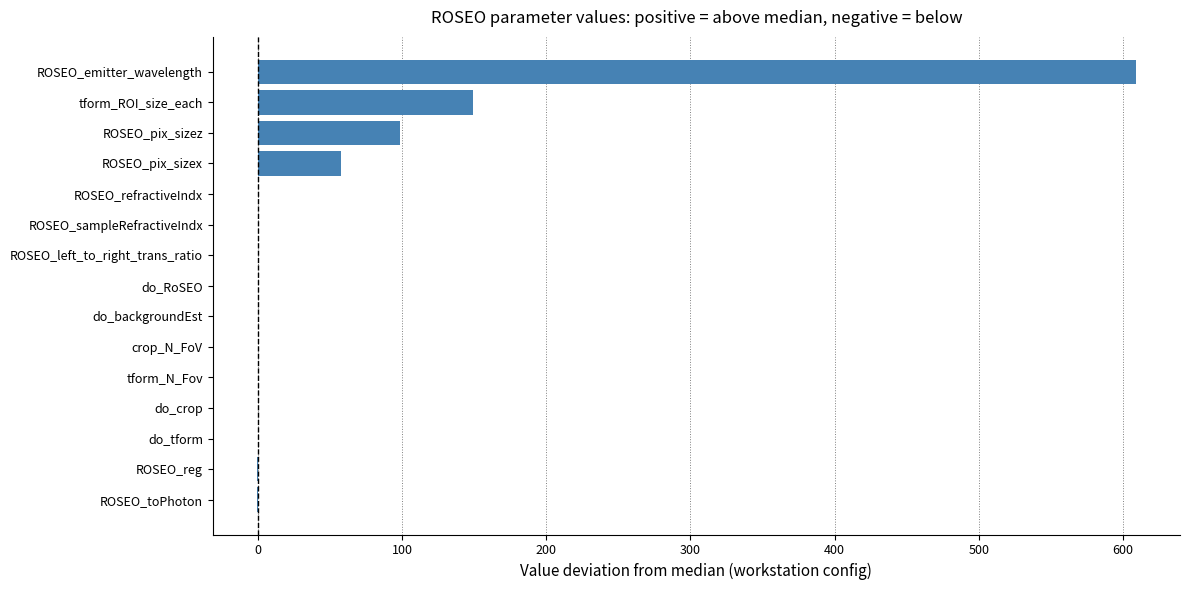

Which category has the highest value across all series?

ROSEO_emitter_wavelength